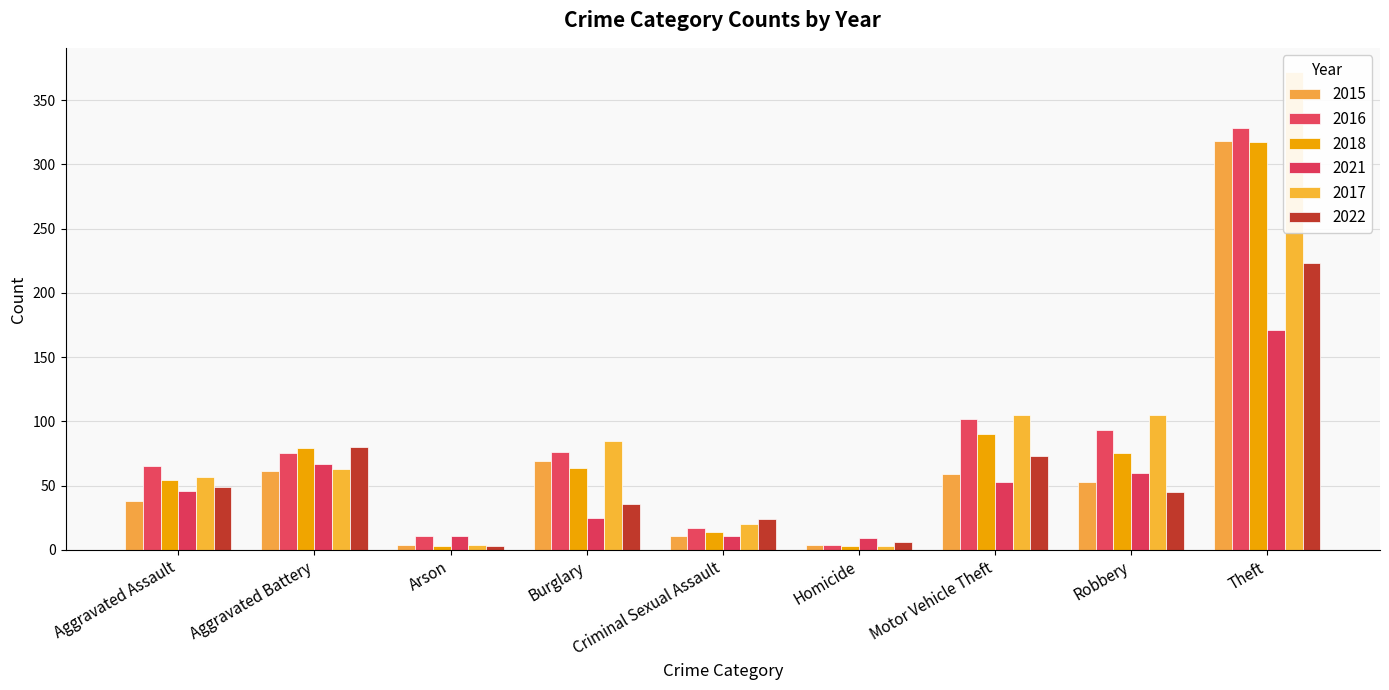

What is the value of the 2017 bar at the 9th from the left?

372